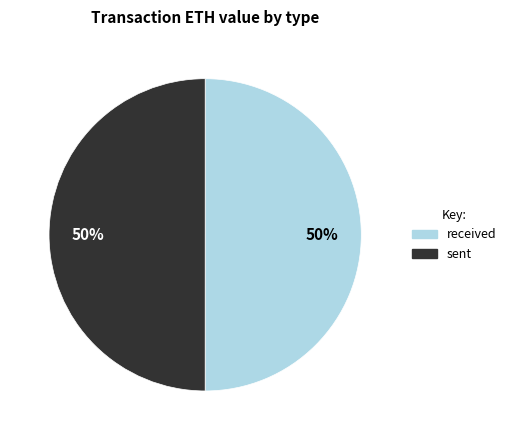

To the nearest percent, what percentage of the pie is received?

50%